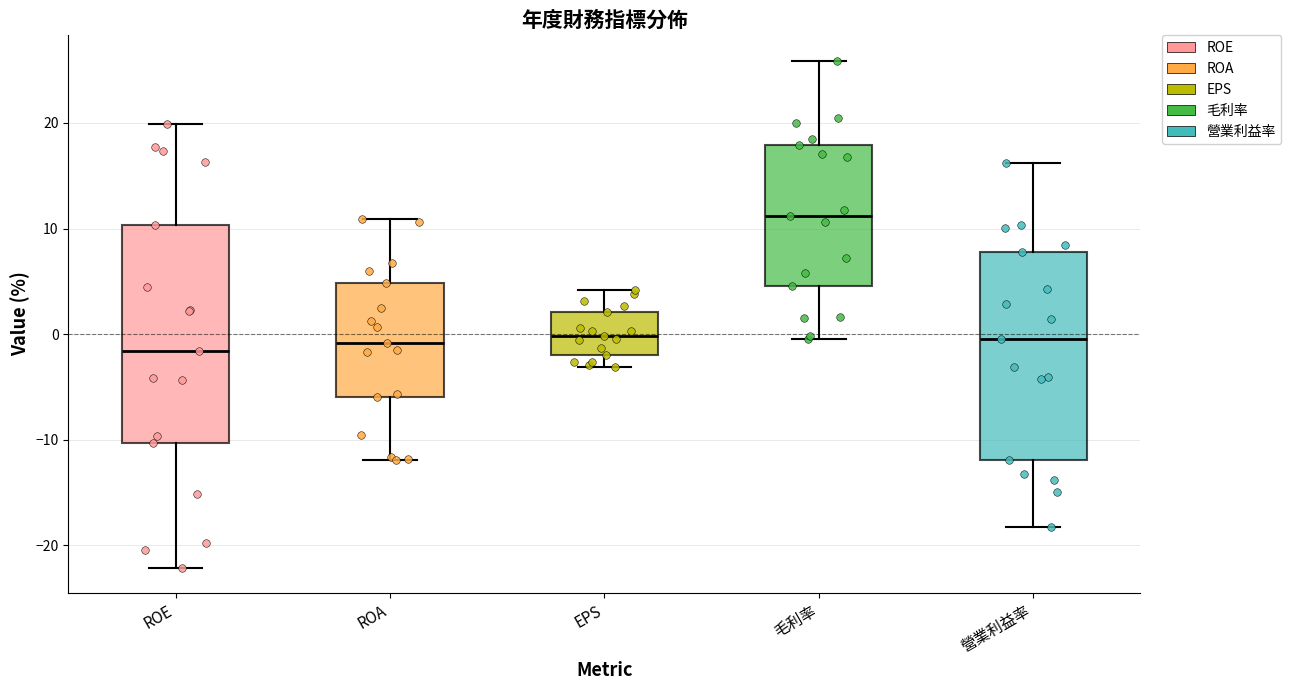

Reading left to right, transcribe this box plot: for each box, give where its median line is, the range the box spans, and where its two whiskers end, as read against the y-axis. The values are not printed on the chart, so give them approximately, as read against the axis.

ROE: median -2, box -10 to 10, whiskers -22 to 20
ROA: median -1, box -6 to 5, whiskers -12 to 11
EPS: median 0, box -2 to 2, whiskers -3 to 4
毛利率: median 11, box 5 to 18, whiskers 0 to 26
營業利益率: median 0, box -12 to 8, whiskers -18 to 16